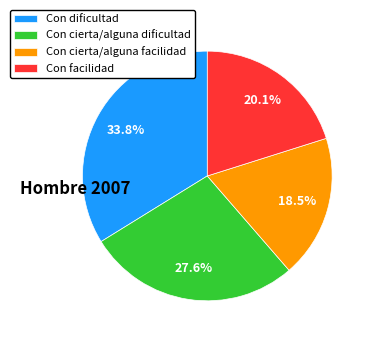

Rank the categories by value from lowest to highest.

Con cierta/alguna facilidad, Con facilidad, Con cierta/alguna dificultad, Con dificultad